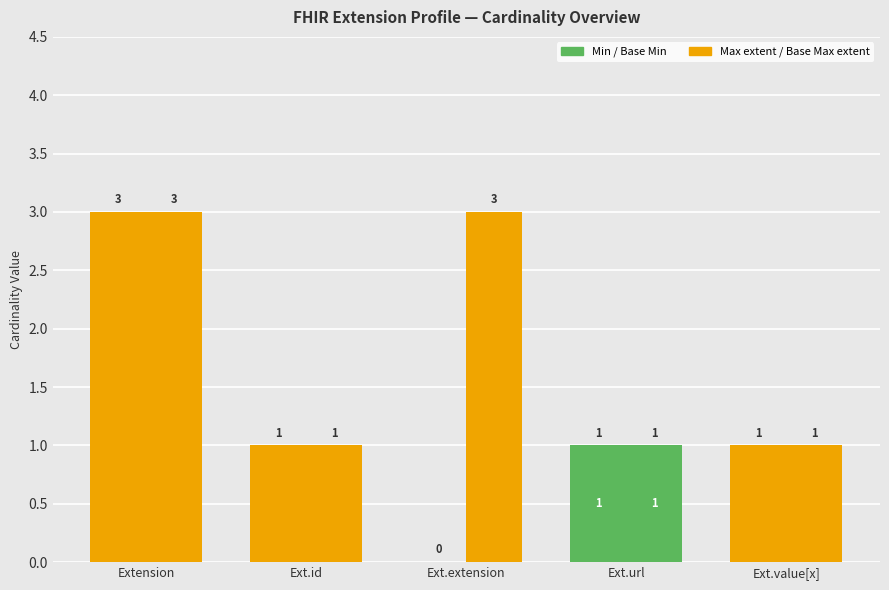

Reading left to right, transcribe all the data shown in this chart.

Min: 0	0	0	1	0
Max extent: 3	1	0	0	1
Base Min: 0	0	0	1	0
Base Max extent: 3	1	3	0	1